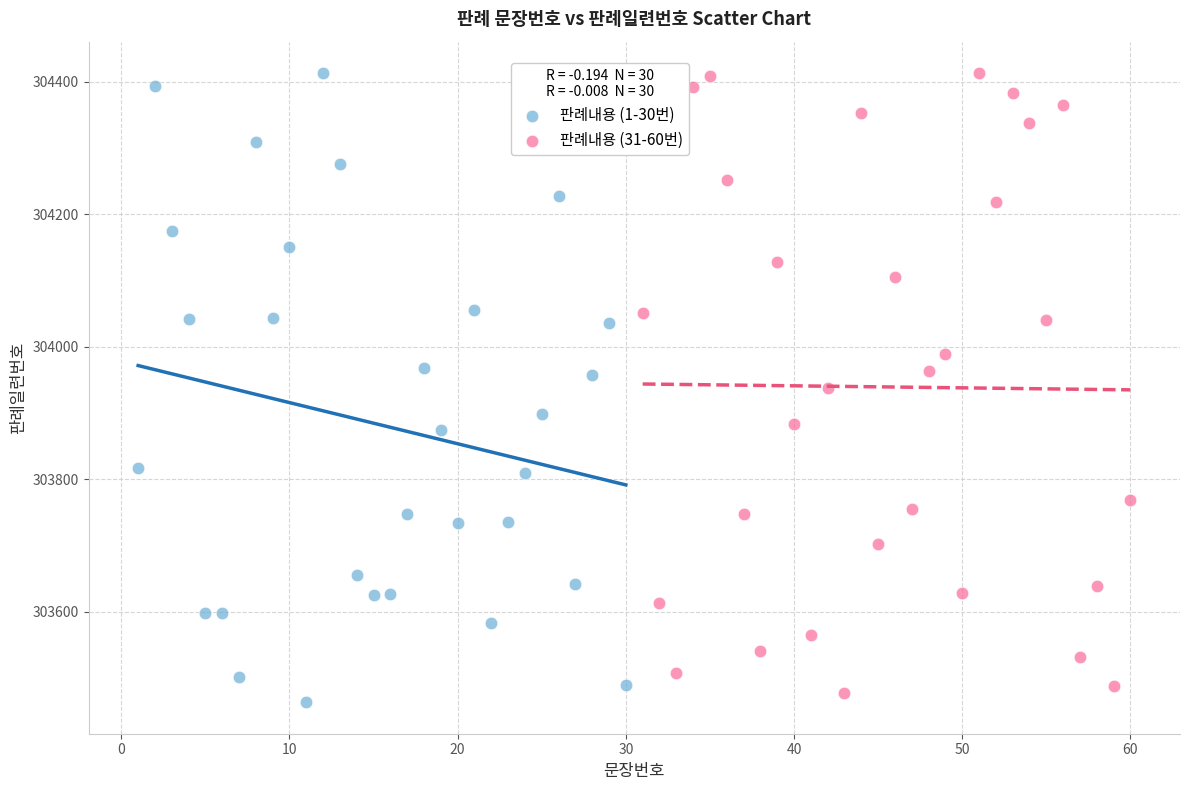

Which series has the largest Y range (max minus min)?

판례내용 (1-30번)